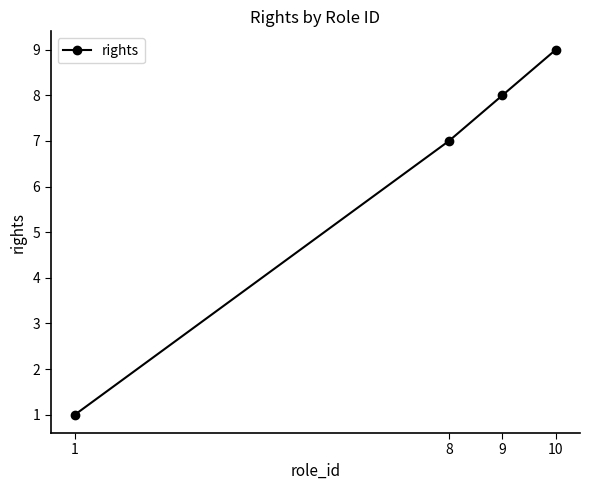

Rank the categories by value from highest to lowest.

10, 9, 8, 1